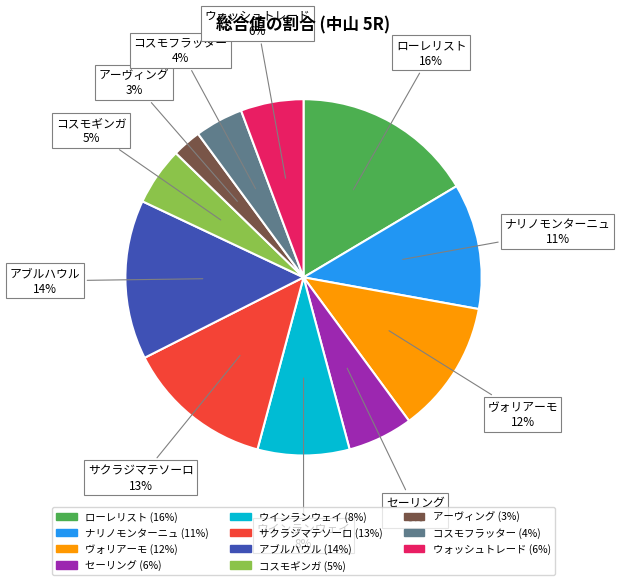

Does any single category account for the majority?

No